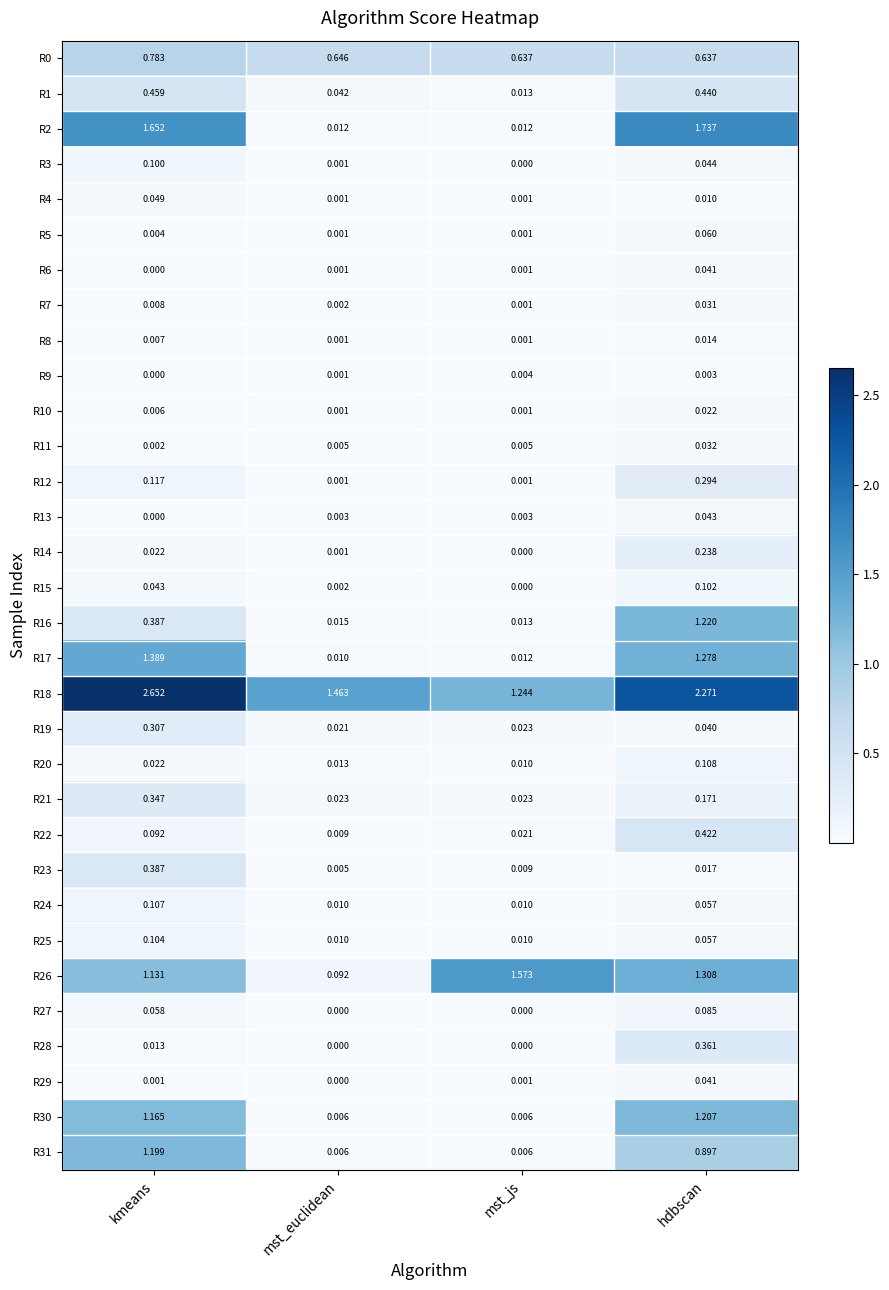

At which category is the sum across all series the highest?

hdbscan